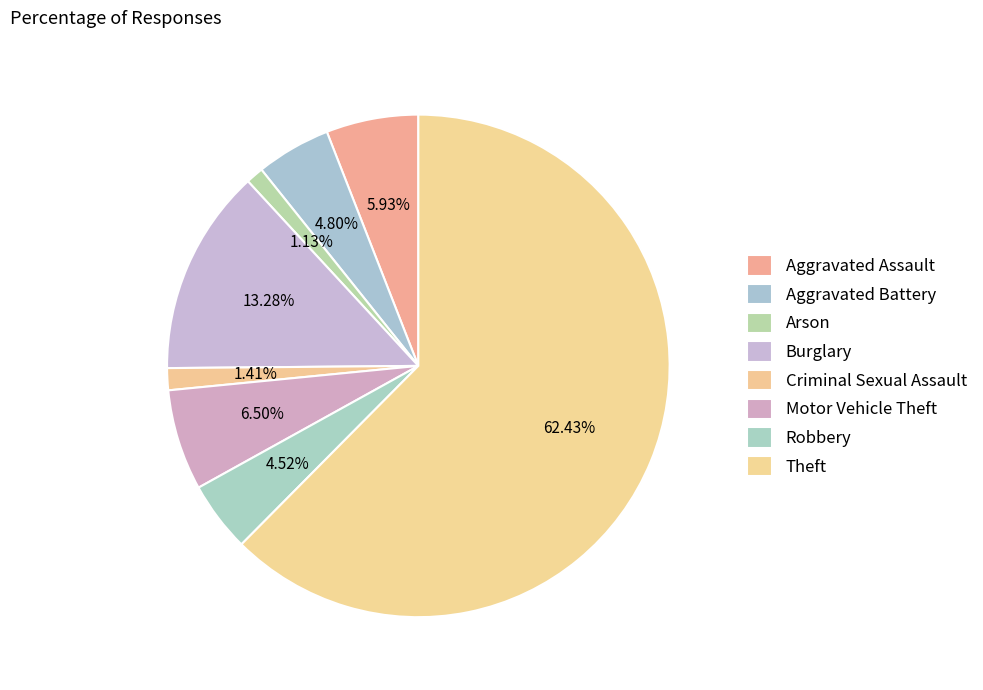

What is the majority slice?

Theft